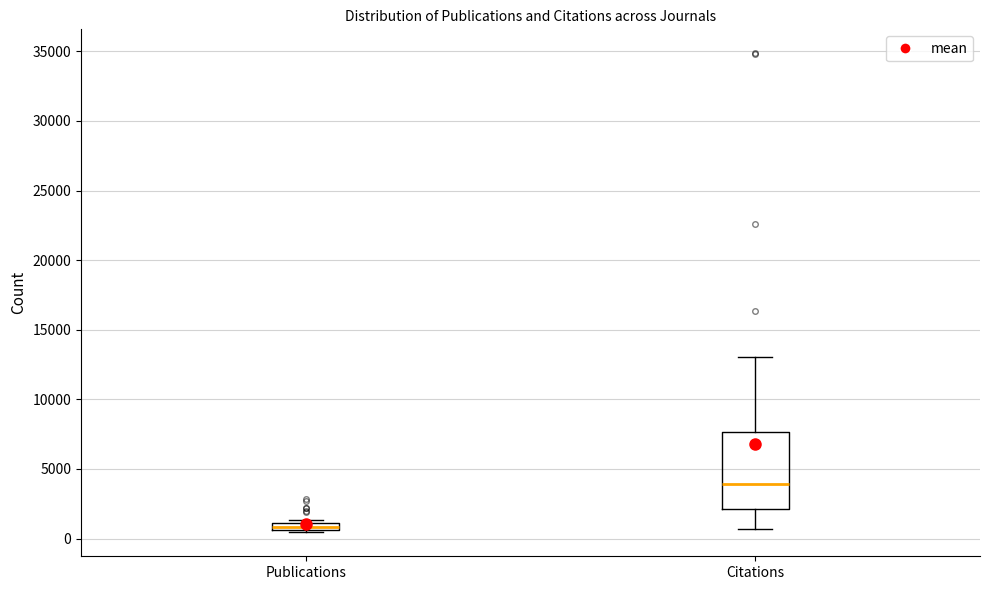

Which box is the tallest, from its lower edge to its upper edge?

Citations